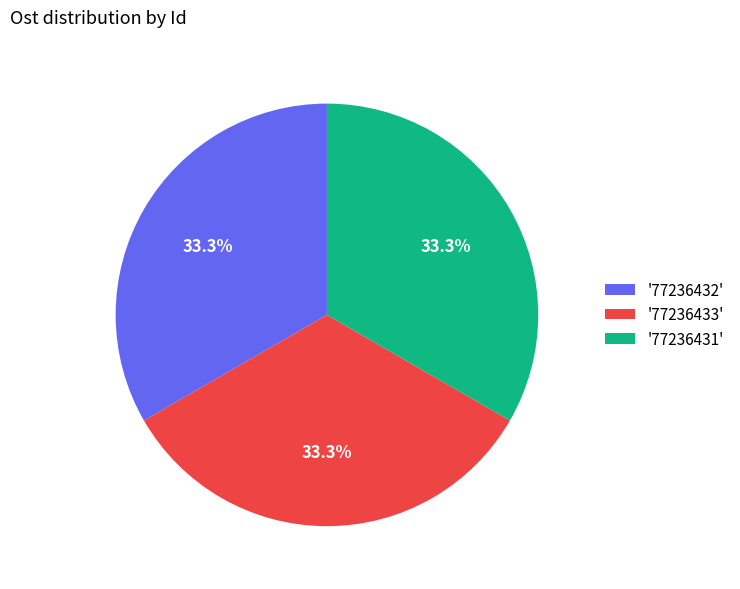

Is the sum of '77236432' and '77236433' greater than half?

Yes